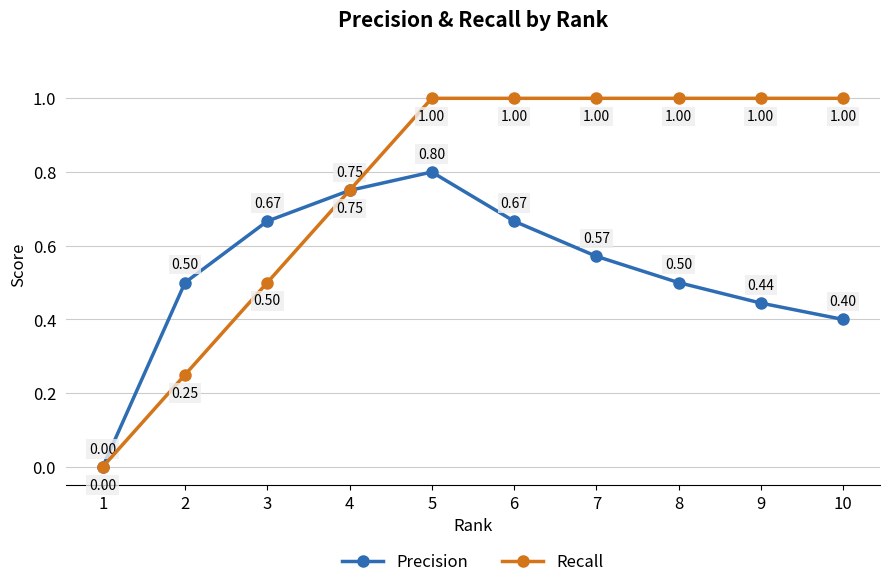

Is it true that Precision equals 0.1 at 8?

False